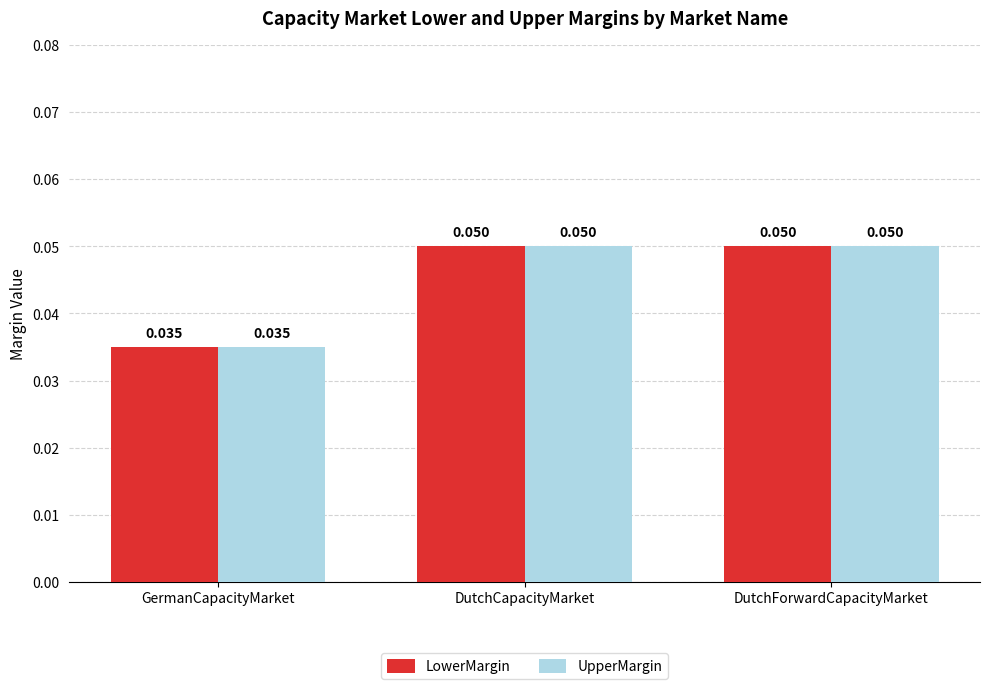

Which category has the lowest value across all series?

GermanCapacityMarket